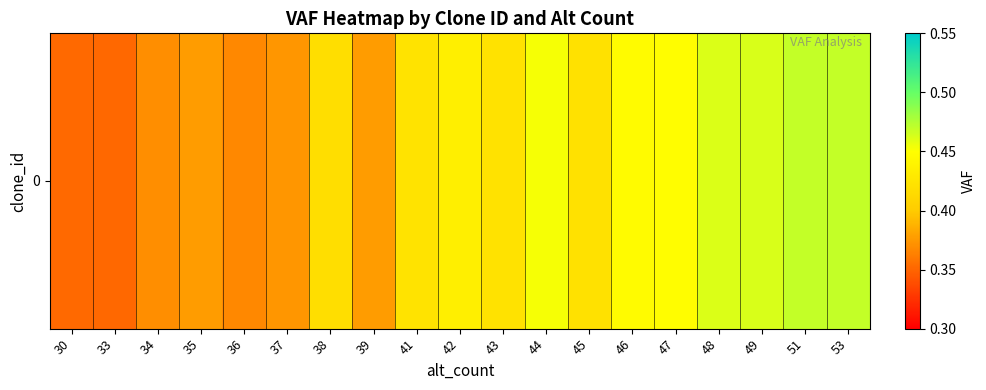

Where is the data nearest to the value 0?

33